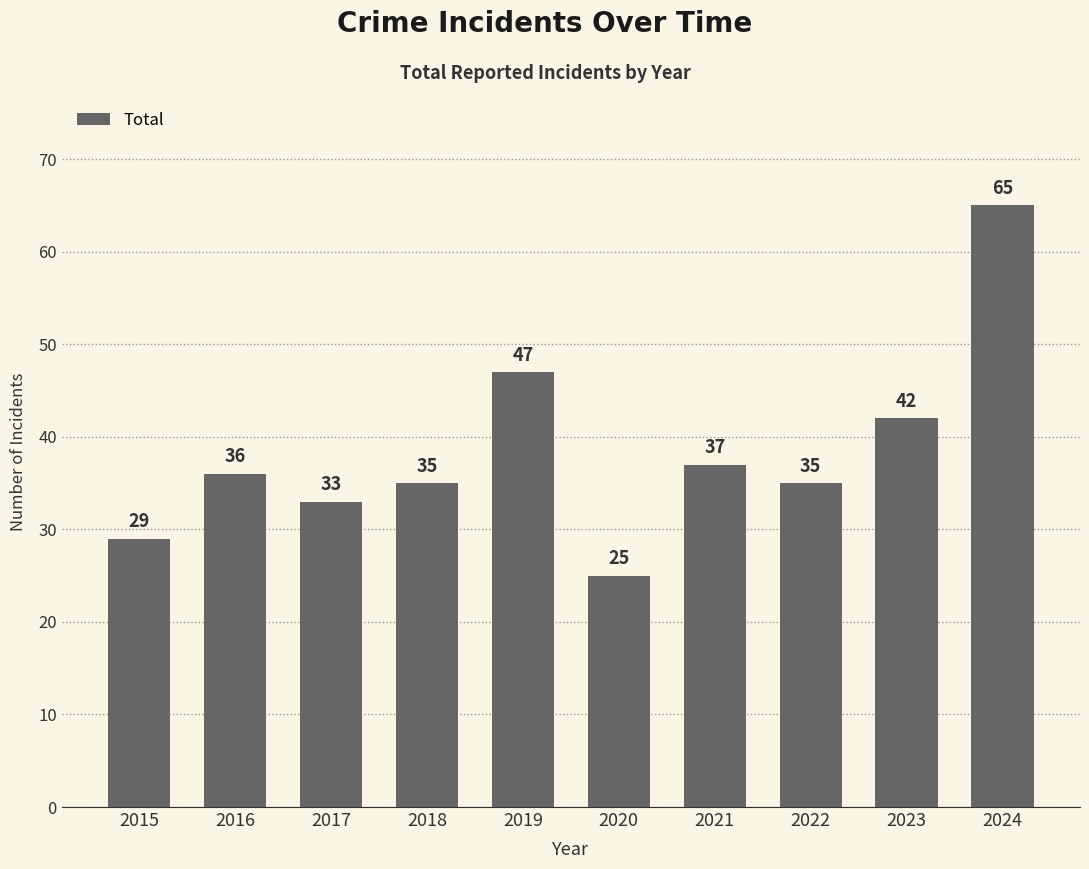

Does the chart contain stacked bars?

No